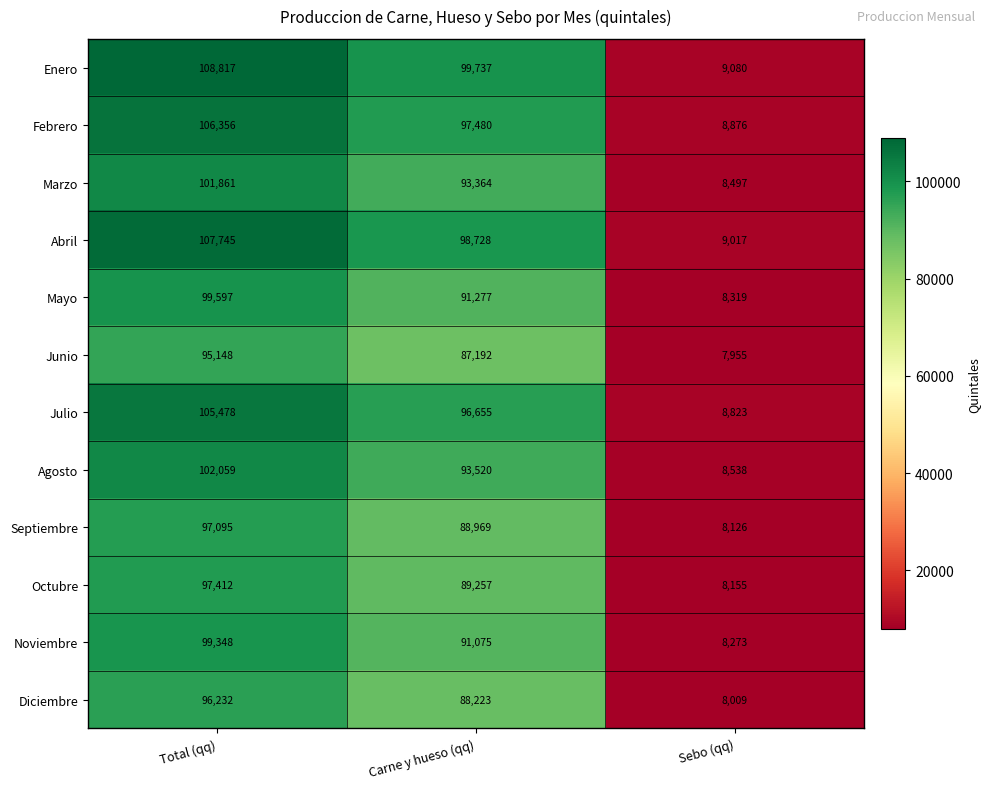

Where is Septiembre nearest to the value 52610?

Carne y hueso (qq)